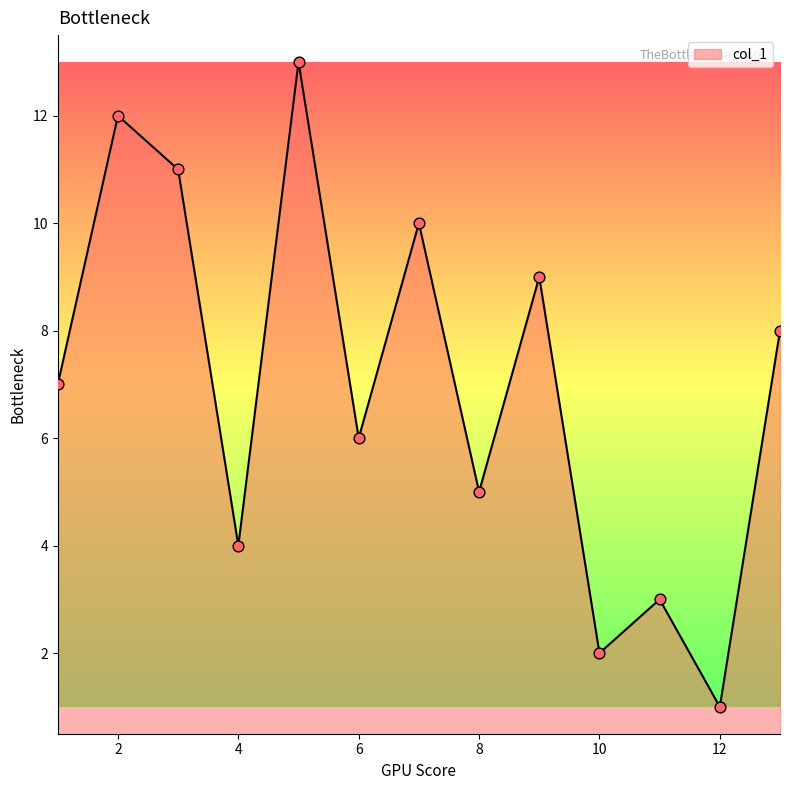

What is the maximum value shown in the chart?

13